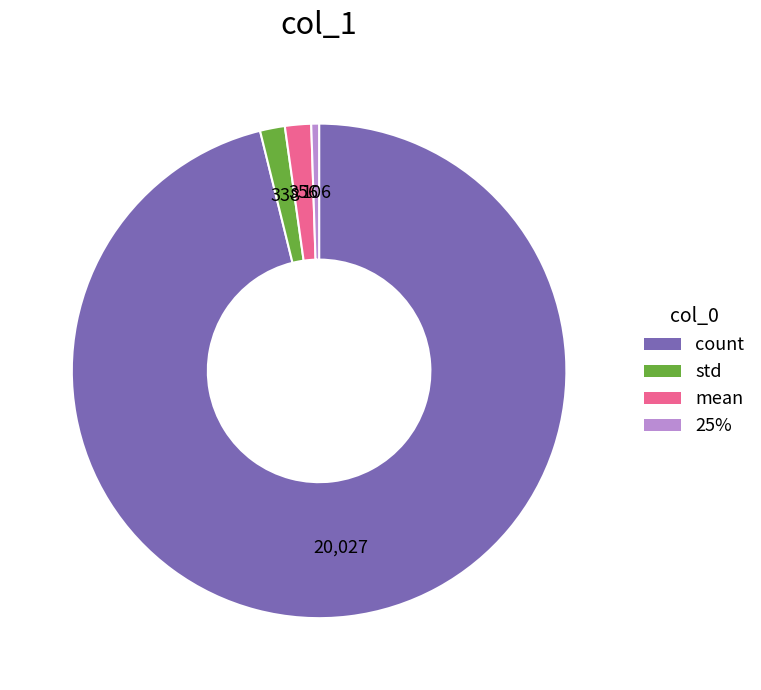

Combined, do 25% and mean account for over 50%?

No